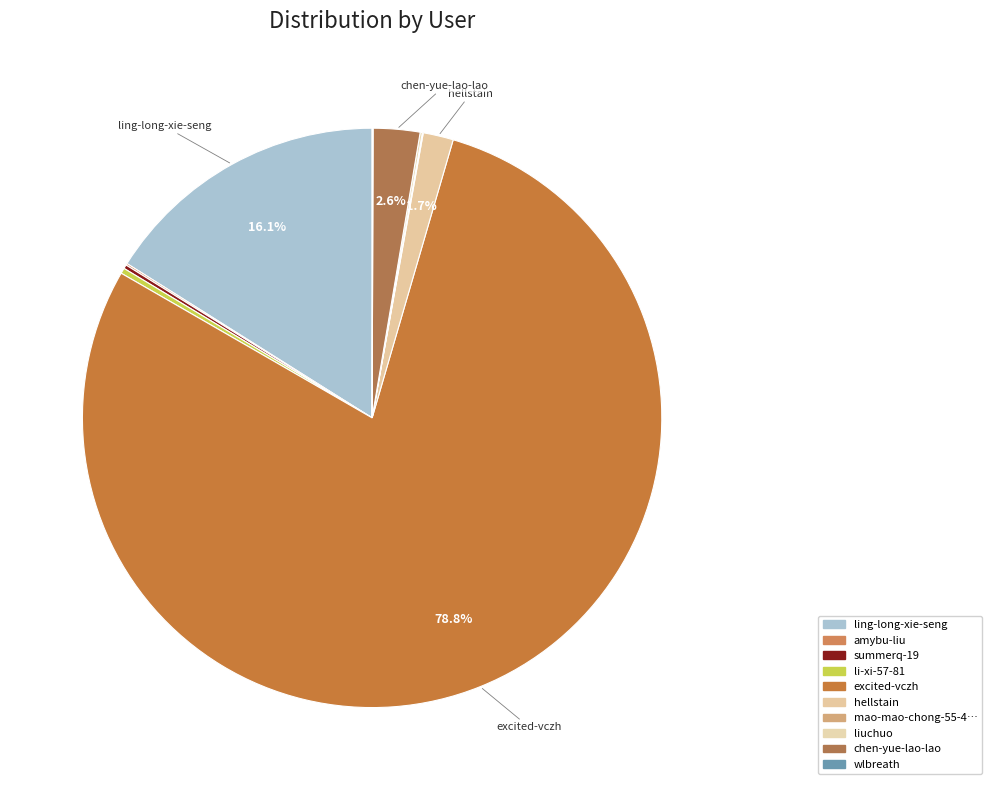

Is there a majority slice in this chart?

Yes